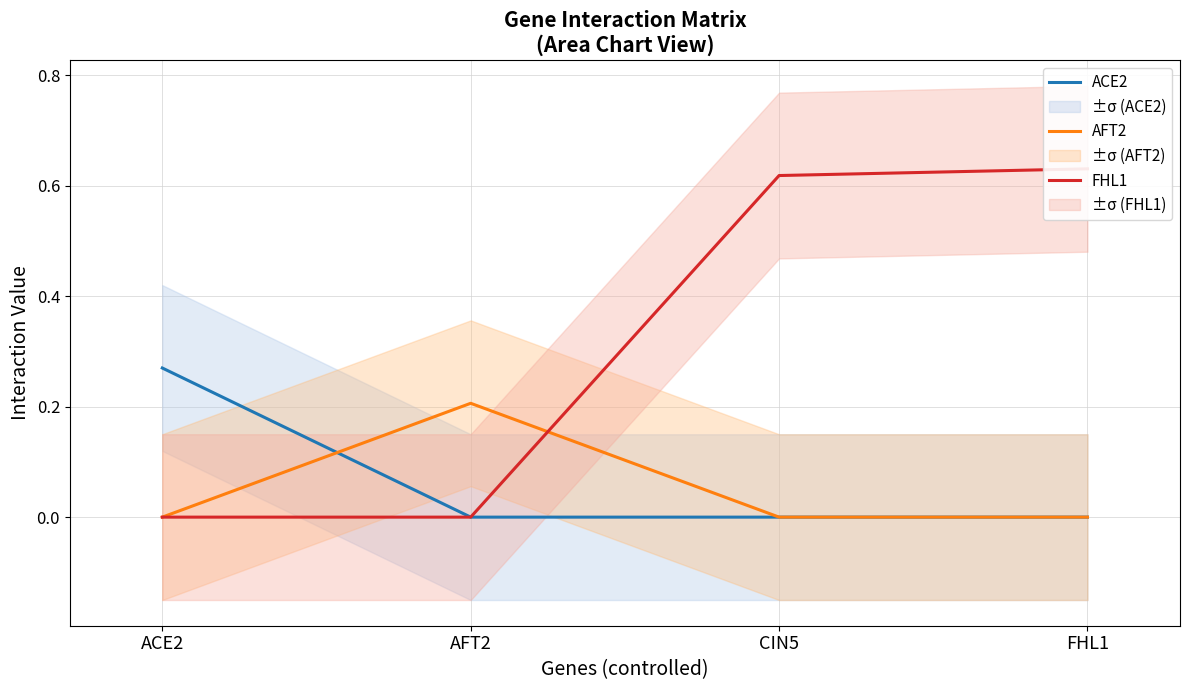

How many AFT2 values are between 0 and 1?

4